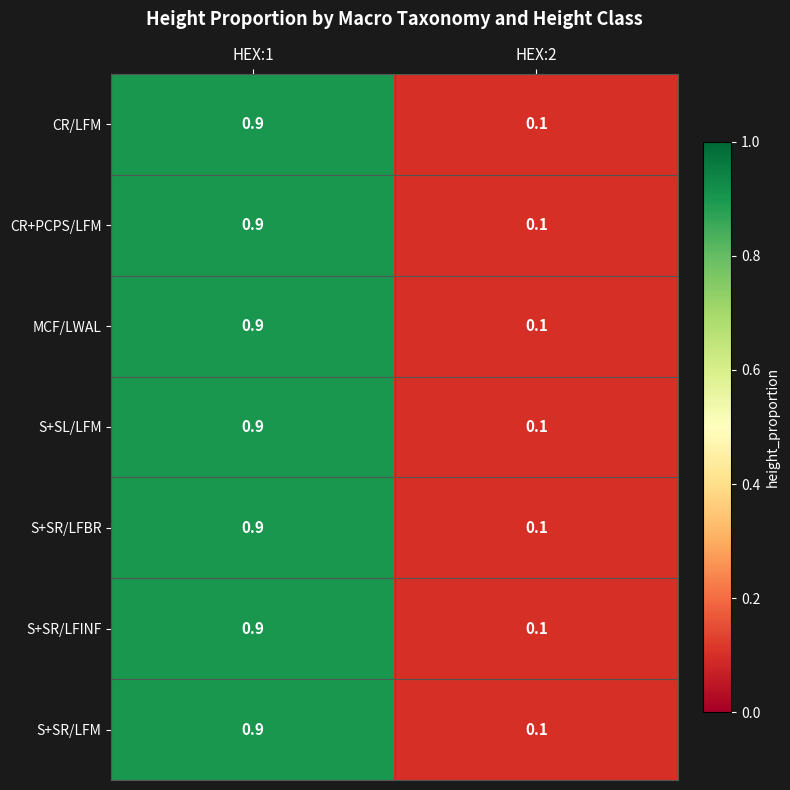

The value of S+SR/LFM at HEX:1 is 0.9. True or false?

True